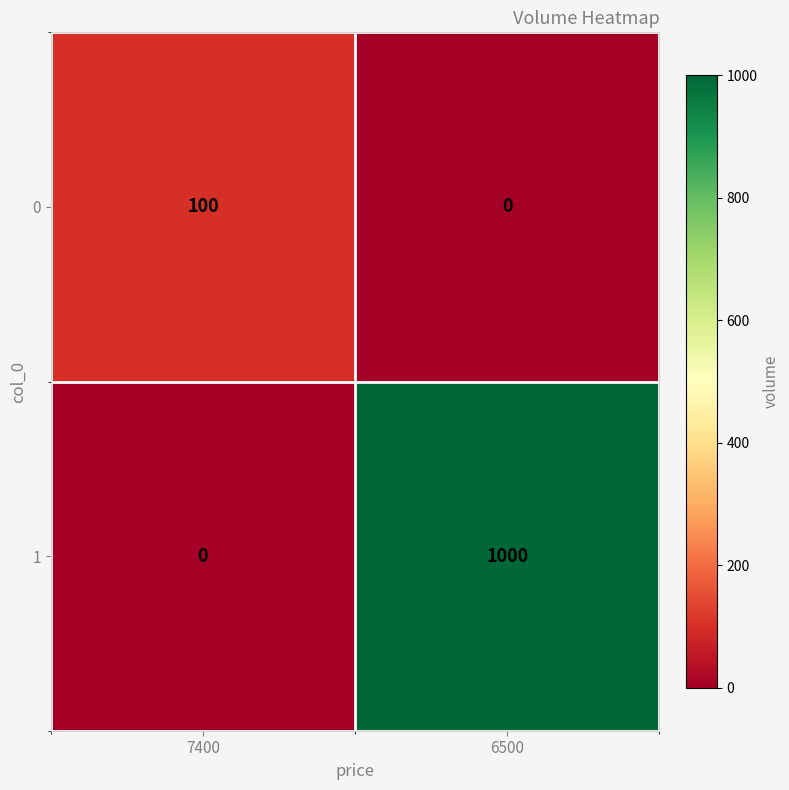

What is the difference between the 0 values at 7400 and 6500?

100